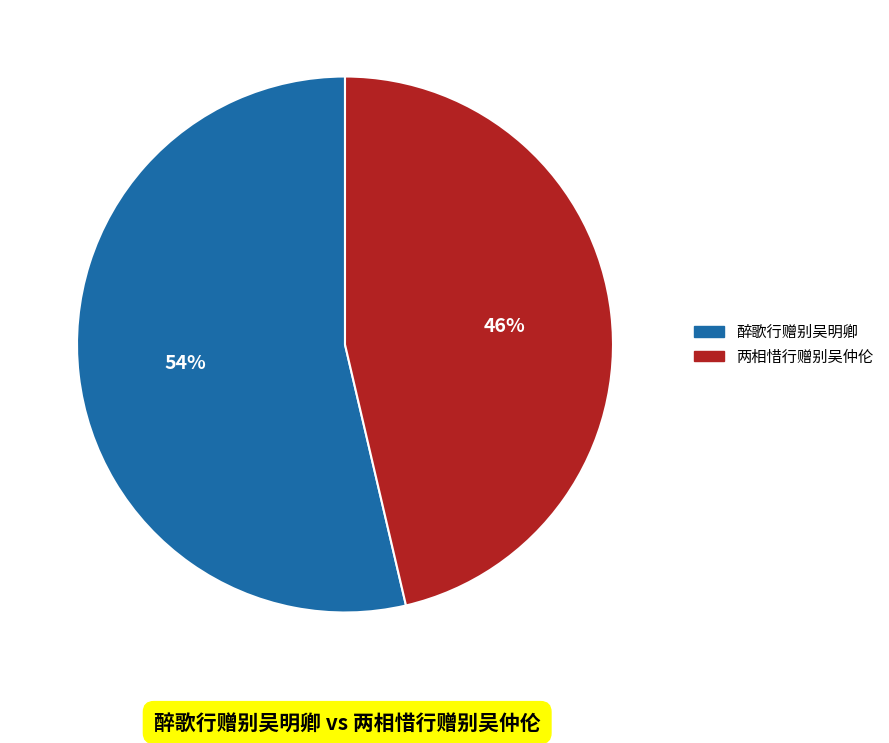

Is there any slice that represents more than half of the pie?

Yes